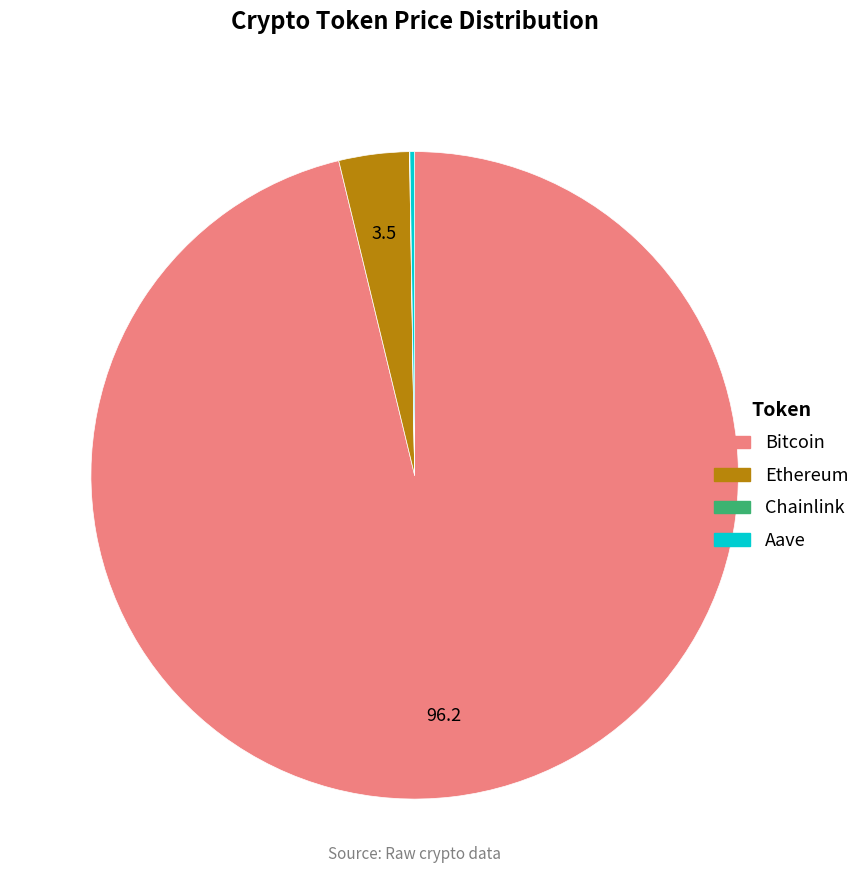

What is the majority slice?

Bitcoin